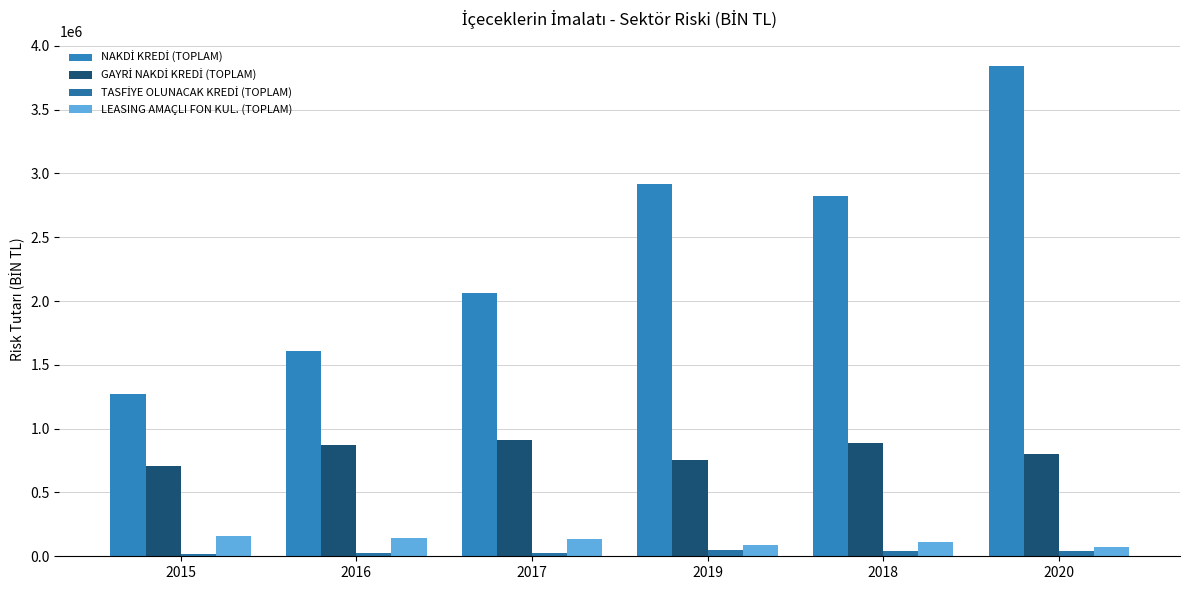

Which series changed the most between 2016 and 2017?

NAKDİ KREDİ (TOPLAM)